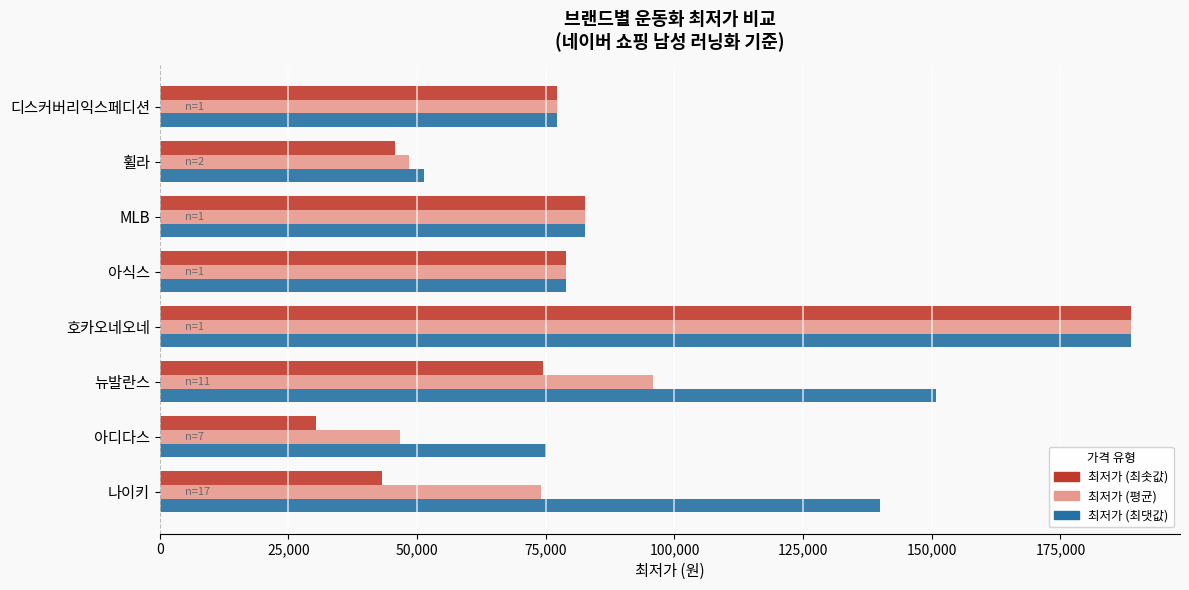

At how many categories does at least one series exceed 33141?

8